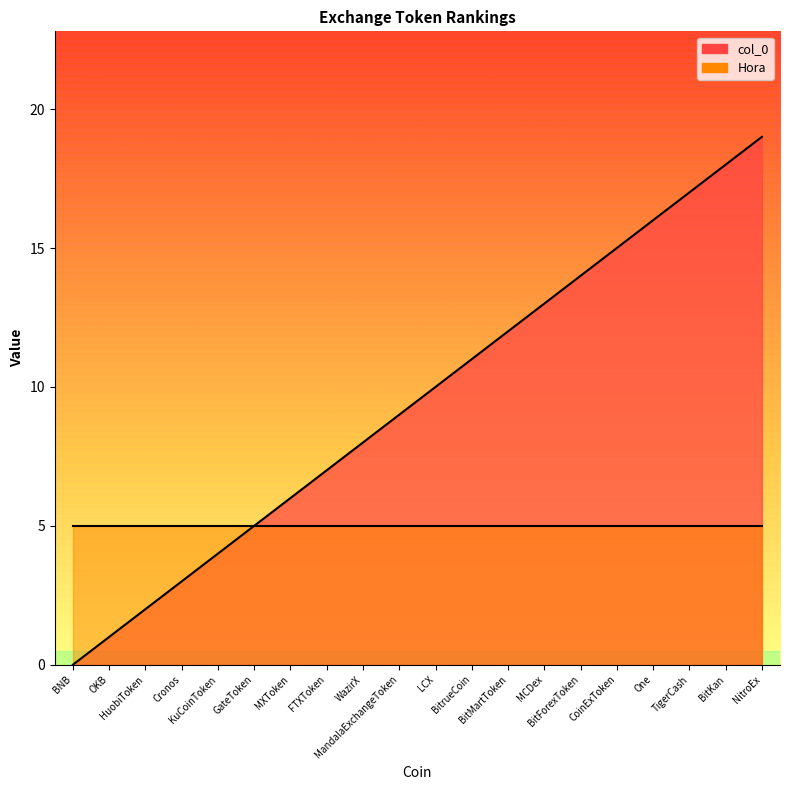

What is the value of the 20th point from the left?

19